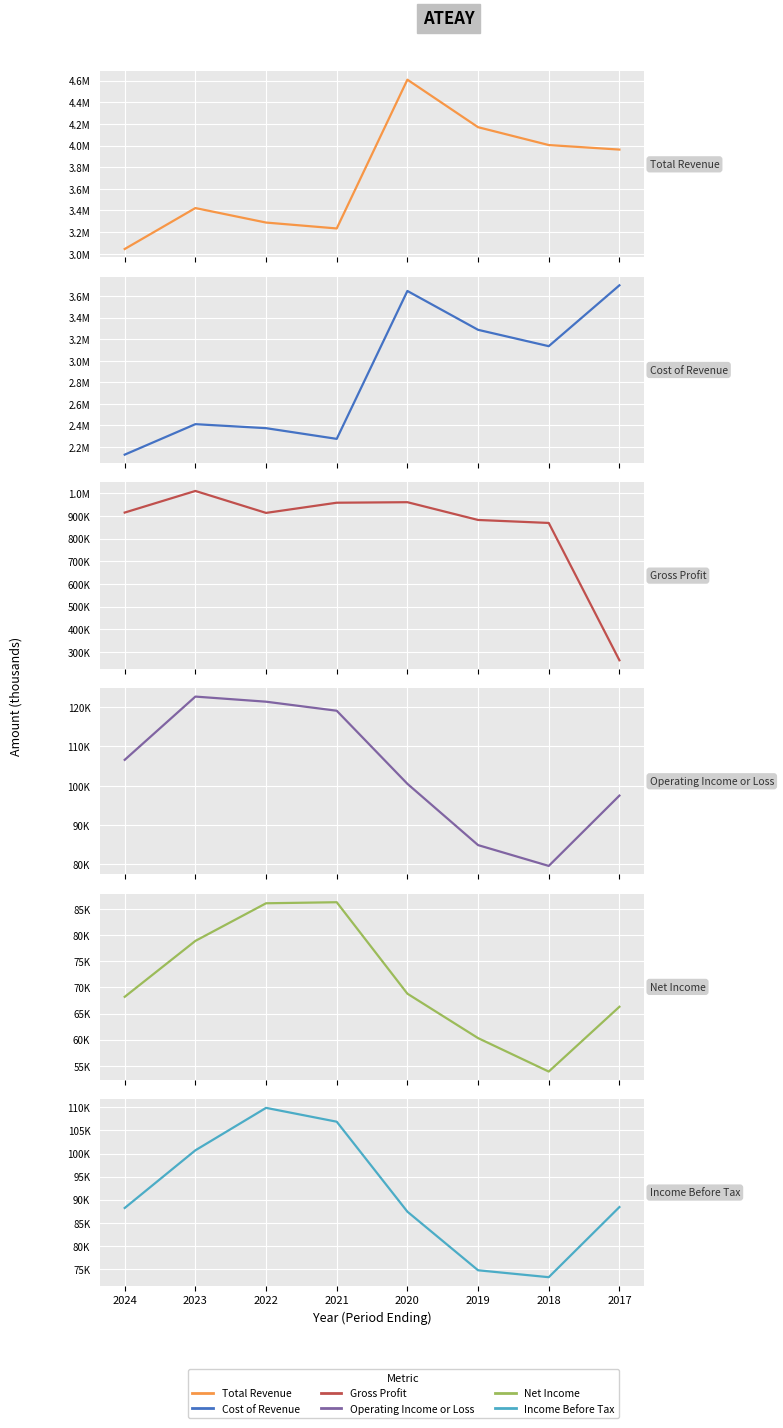

What are all the series names shown in the legend?

Total Revenue, Cost of Revenue, Gross Profit, Operating Income or Loss, Net Income, Income Before Tax